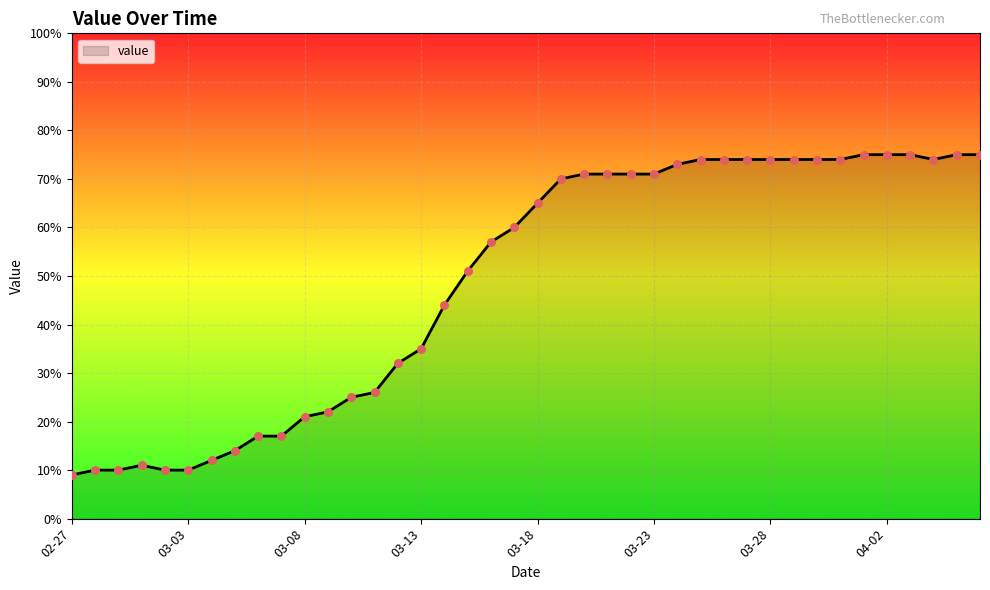

What is the difference between the maximum and minimum values?

66